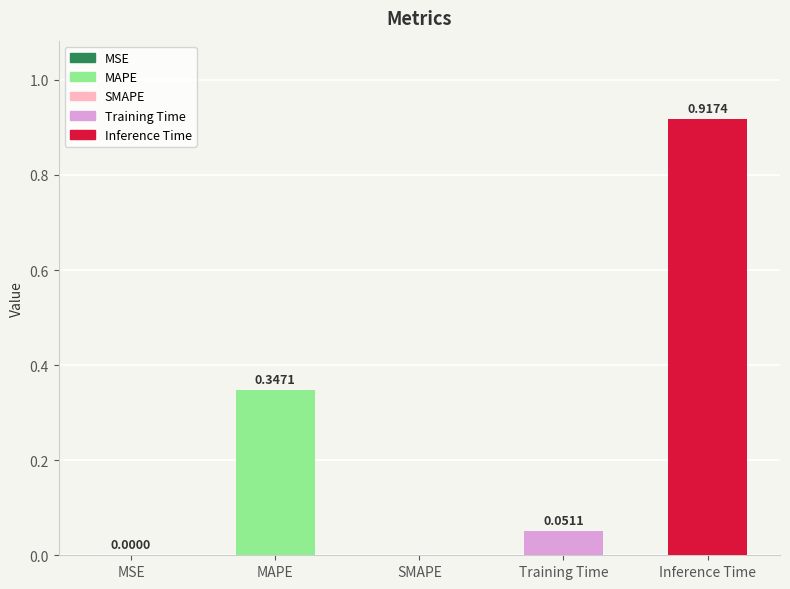

Which label corresponds to the largest value in the chart?

Inference Time